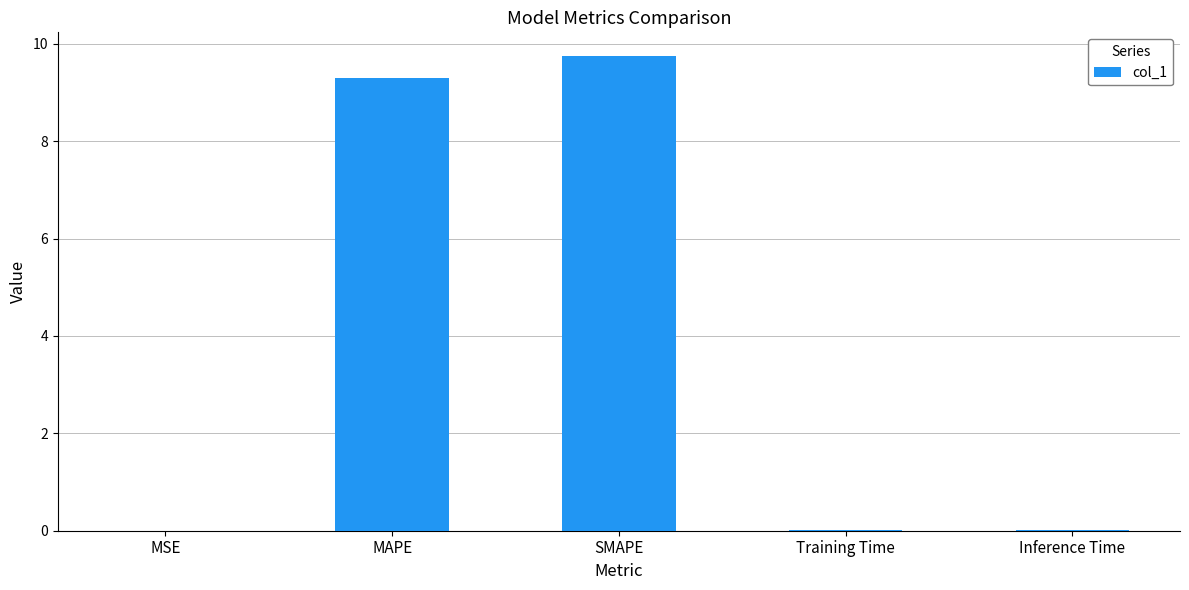

What is the maximum value shown in the chart?

9.7